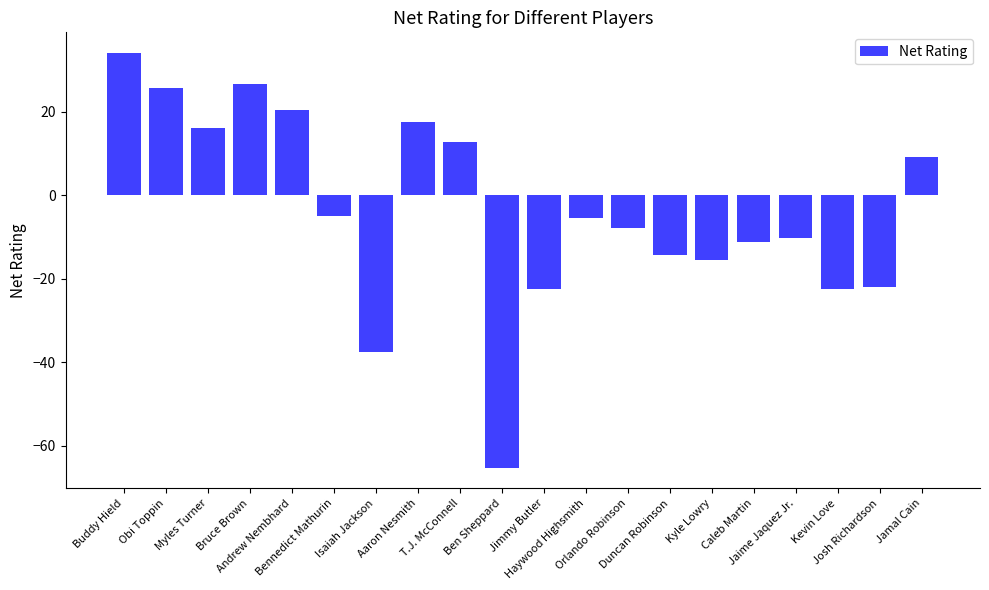

The chart shows a value of -36.8 at Jimmy Butler. True or false?

False